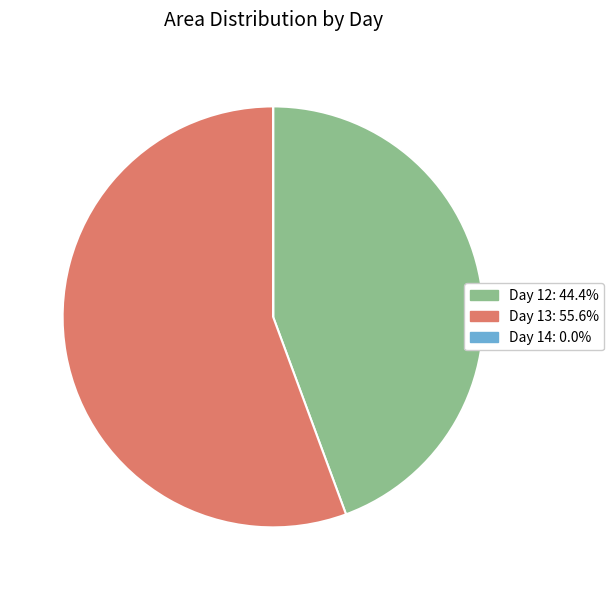

Does any single category account for the majority?

Yes